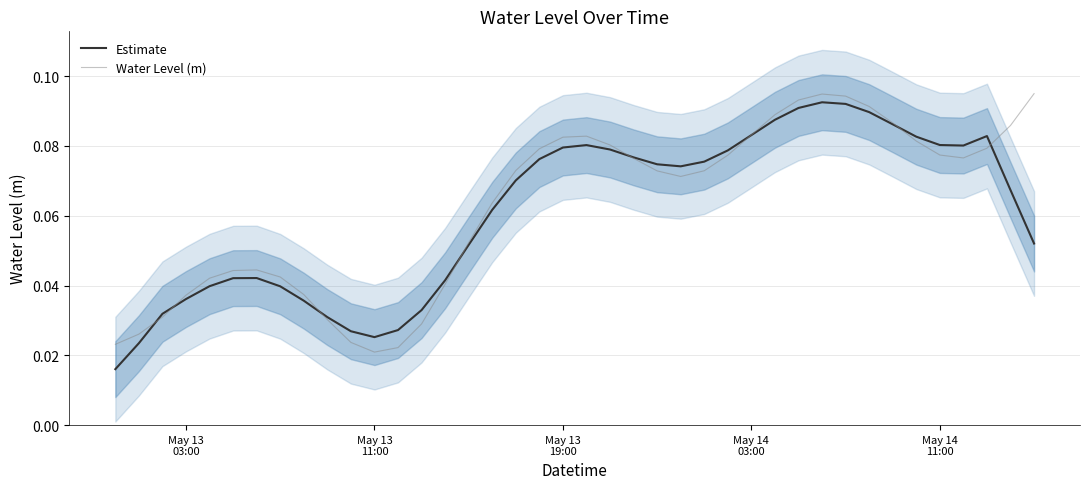

Reading right to left, extract all data points from this chart.

Estimate: 0.1	0.1	0.1	0.1	0.1	0.1	0.1	0.1	0.1	0.1	0.1	0.1	0.1	0.1	0.1	0.1	0.1	0.1	0.1	0.1	0.1	0.1	0.1	0.1	0.1	0.0	0.0	0.0	0.0	0.0	0.0	0.0	0.0	0.0	0.0	0.0	0.0	0.0	0.0	0.0
Water Level (m): 0.1	0.1	0.1	0.1	0.1	0.1	0.1	0.1	0.1	0.1	0.1	0.1	0.1	0.1	0.1	0.1	0.1	0.1	0.1	0.1	0.1	0.1	0.1	0.1	0.1	0.0	0.0	0.0	0.0	0.0	0.0	0.0	0.0	0.0	0.0	0.0	0.0	0.0	0.0	0.0